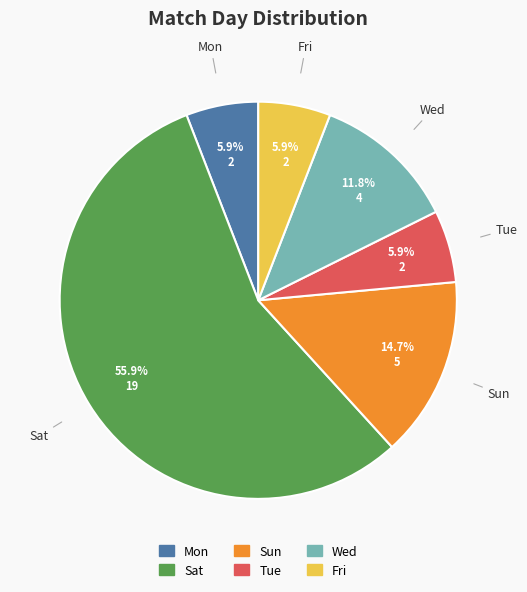

Does any single category account for the majority?

Yes